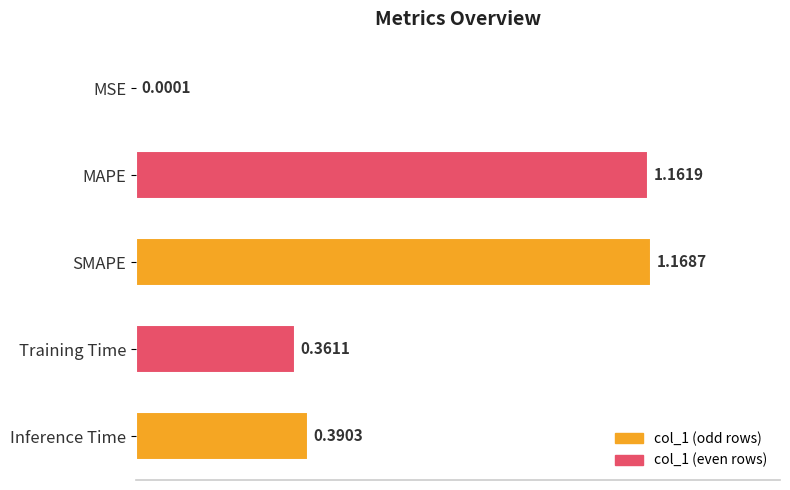

Between MSE and SMAPE, which is larger?

SMAPE